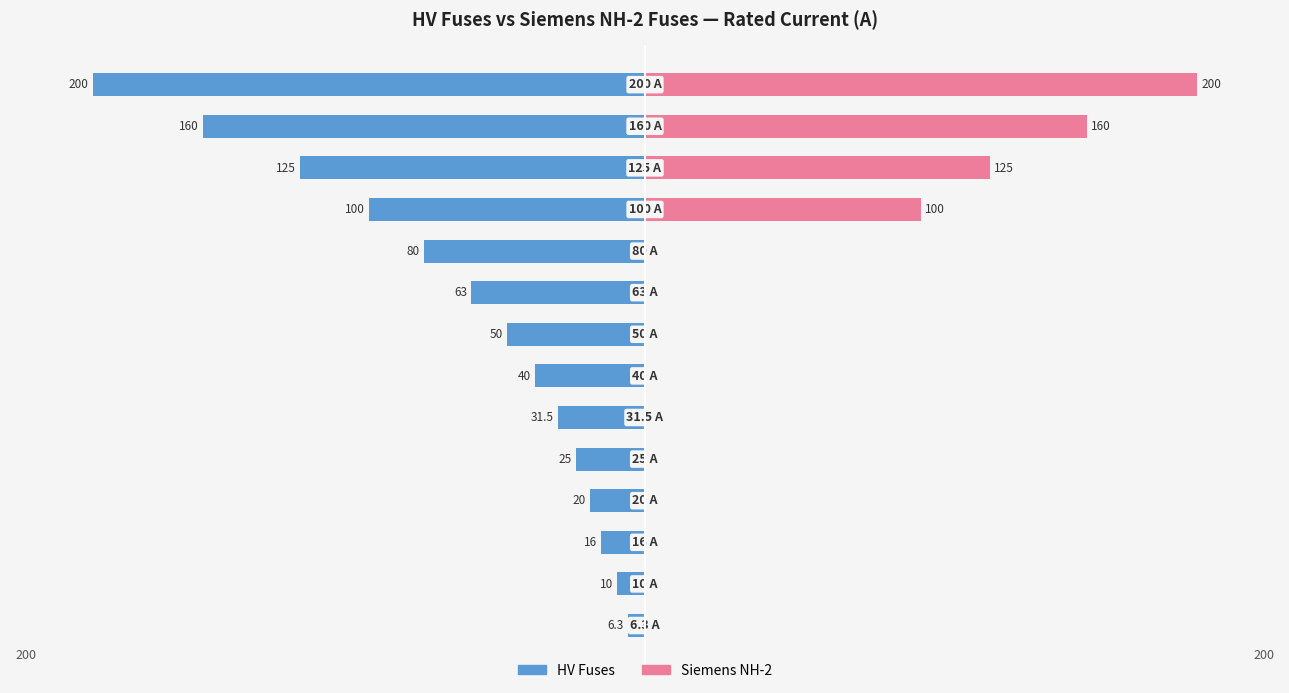

The HV Fuses series shows -54.5 at 300. True or false?

False